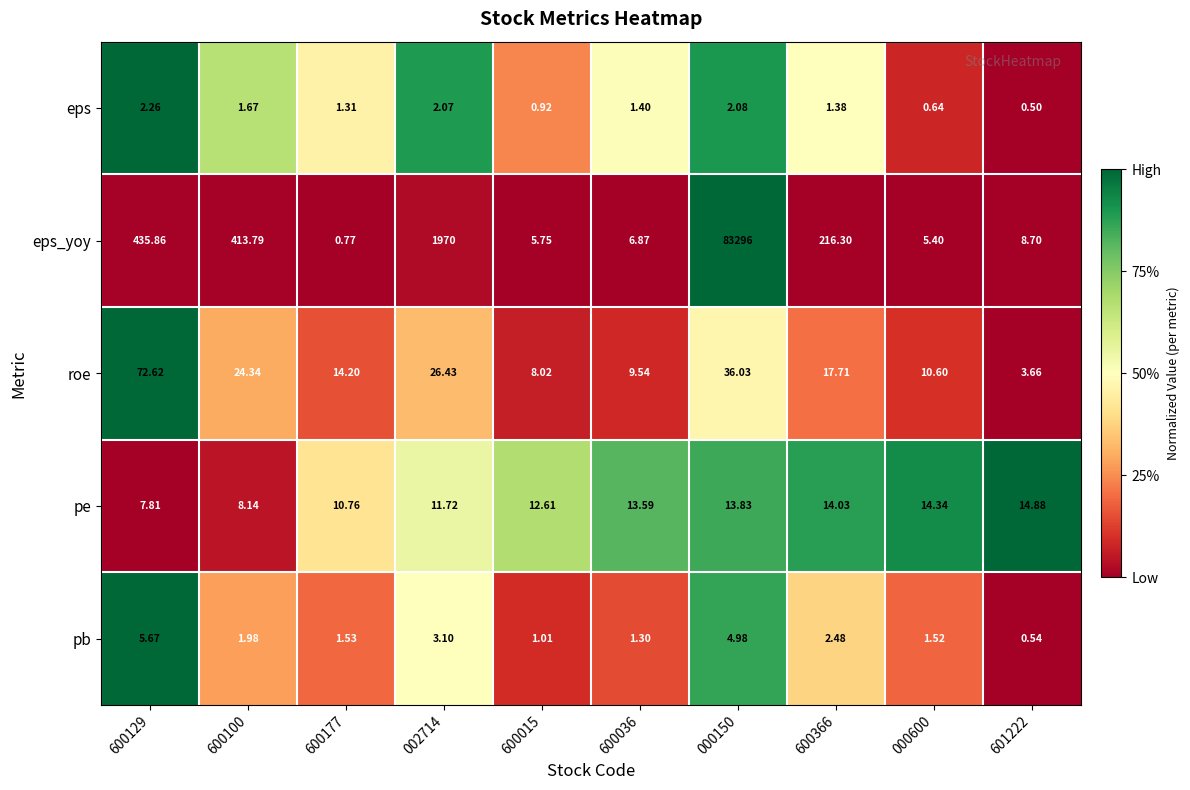

What is the difference between the highest and lowest values at 000600?

13.7